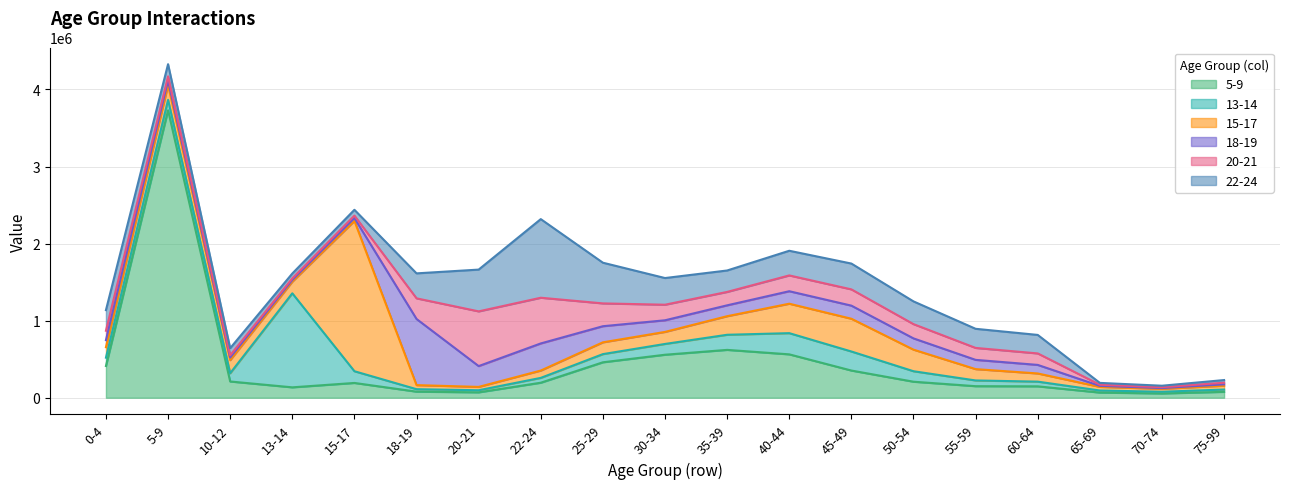

True or false: 15-17 has a value of 151000 at 13-14.

True